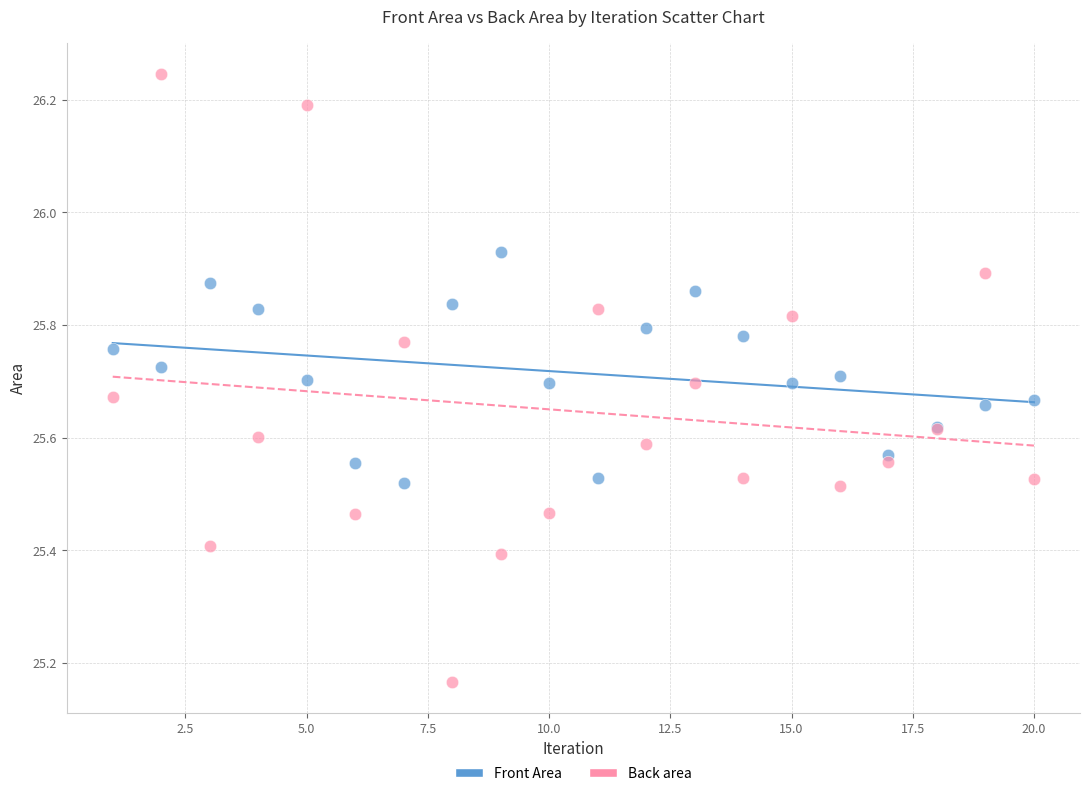

What is the X range (max minus min) for the scatter plot?

19.0